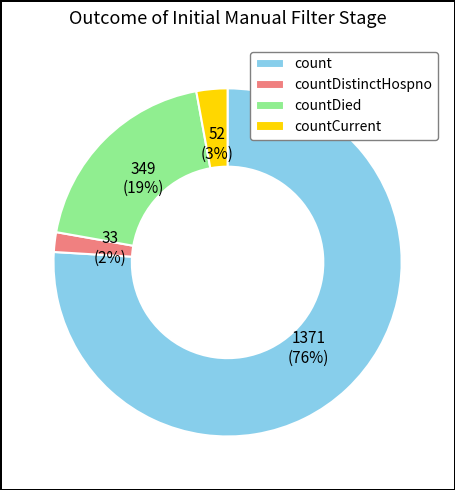

Which slice is the largest?

count